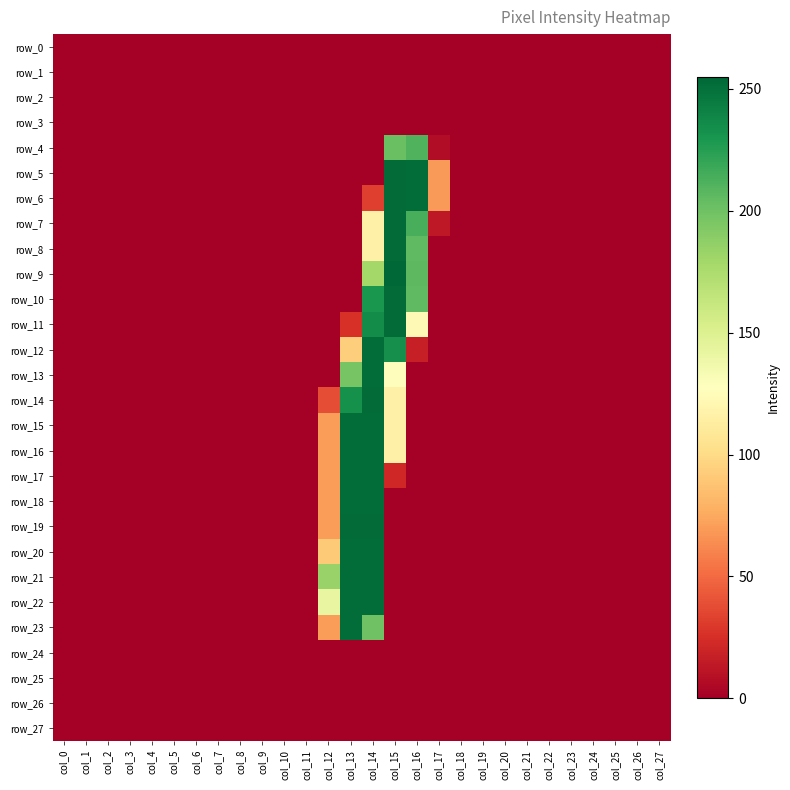

The value of row_12 at col_2 is -82. True or false?

False